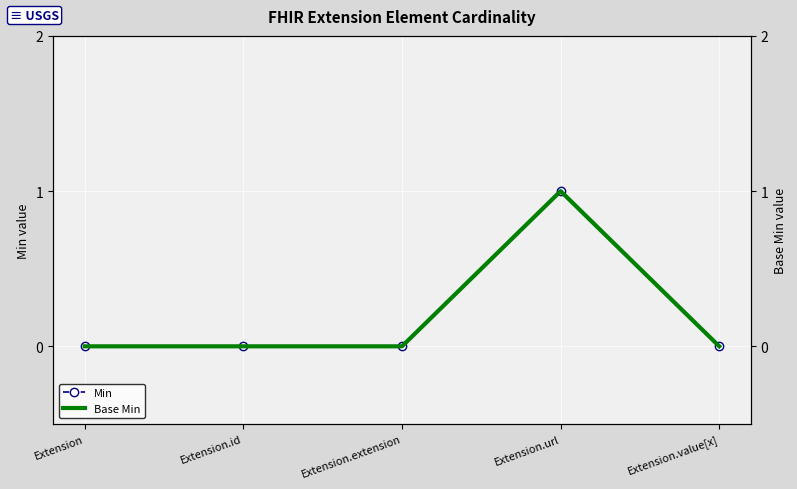

At which label is Base Min closest to 0?

Extension